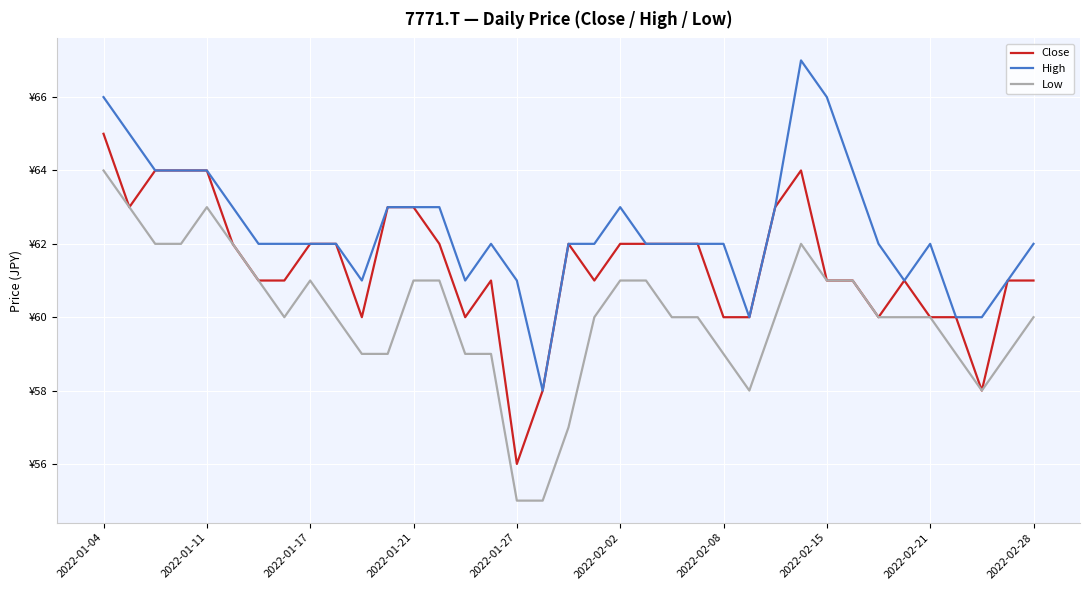

Is this an area chart (filled region under the line)?

No